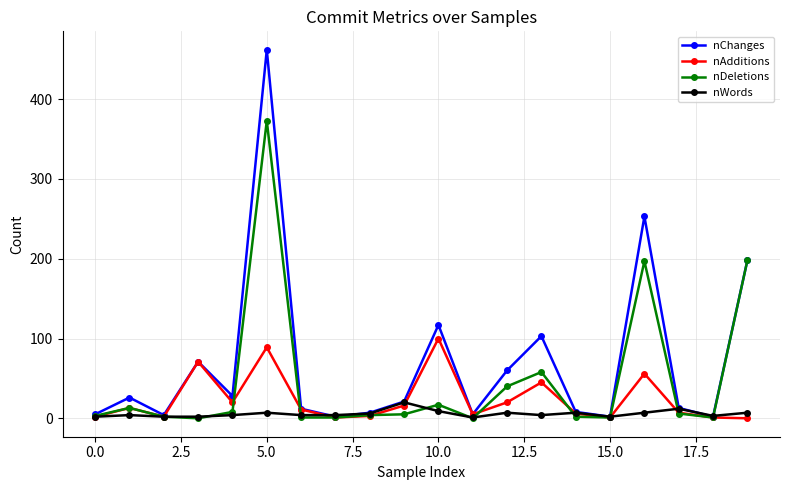

True or false: nWords has more than 0 interior local peaks.

True